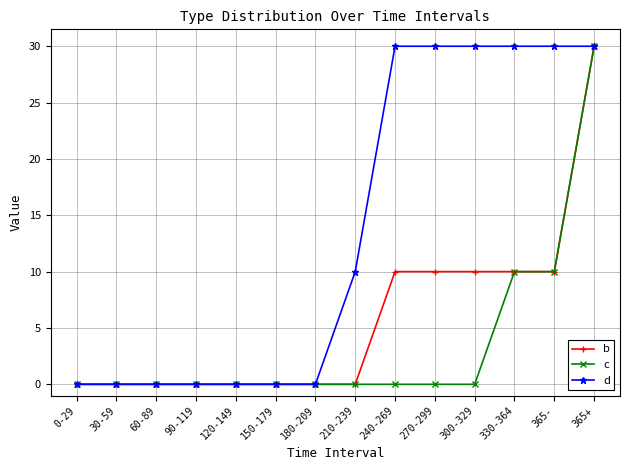

What is the label of the 1st point from the right?

365+